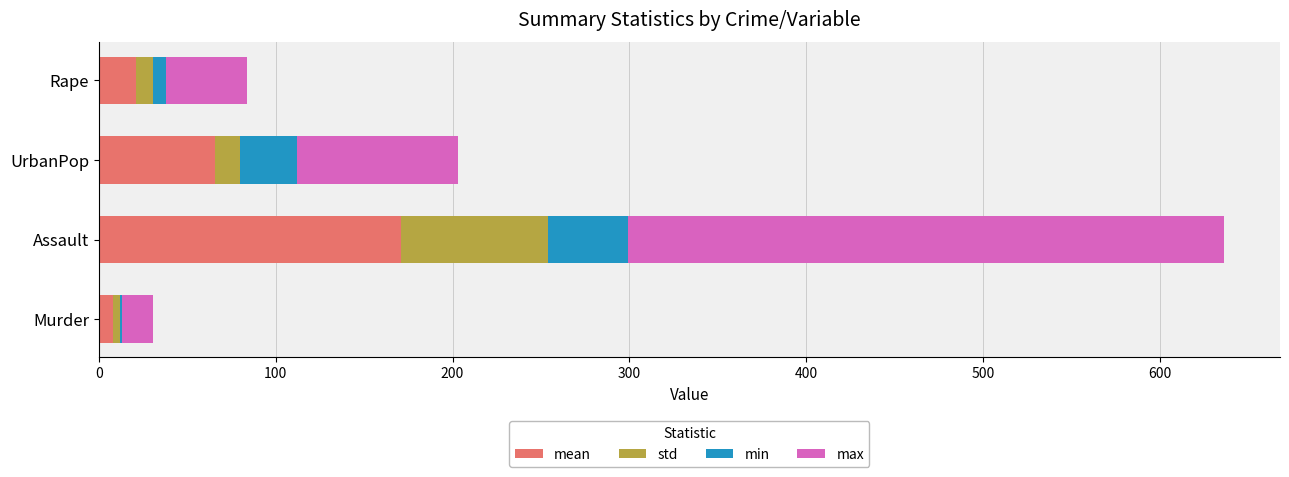

At which category is the sum across all series the highest?

Assault